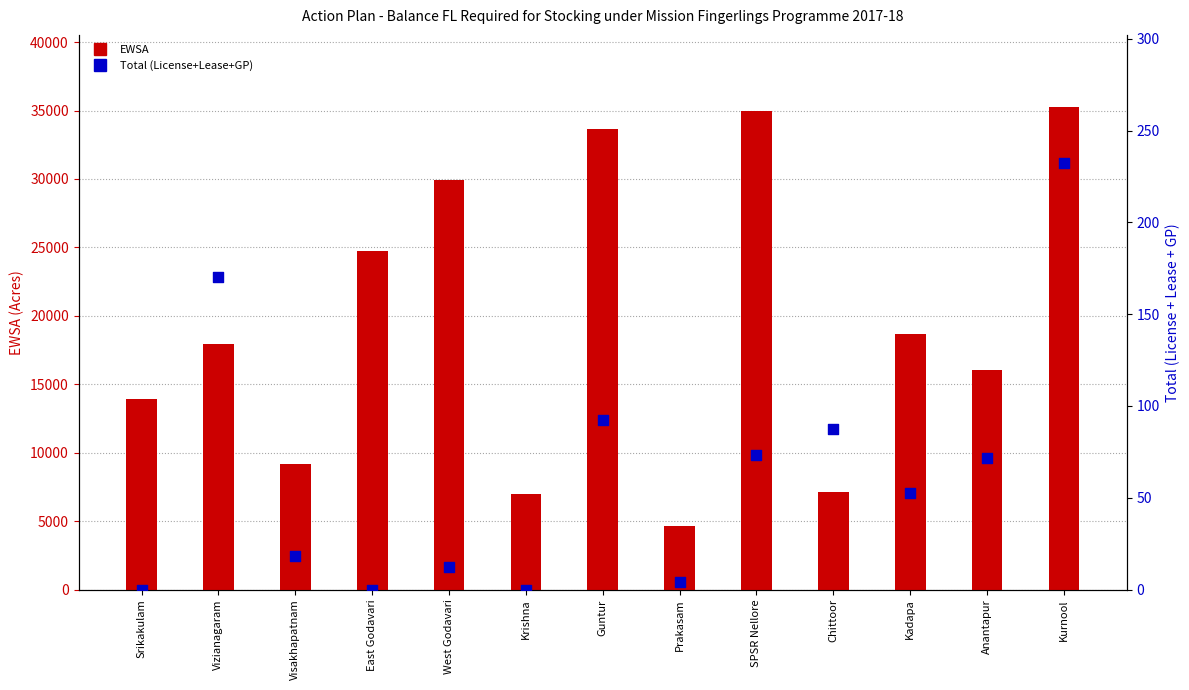

Is the value of Total (License+Lease+GP) at Prakasam greater than the value of EWSA at Kurnool?

No